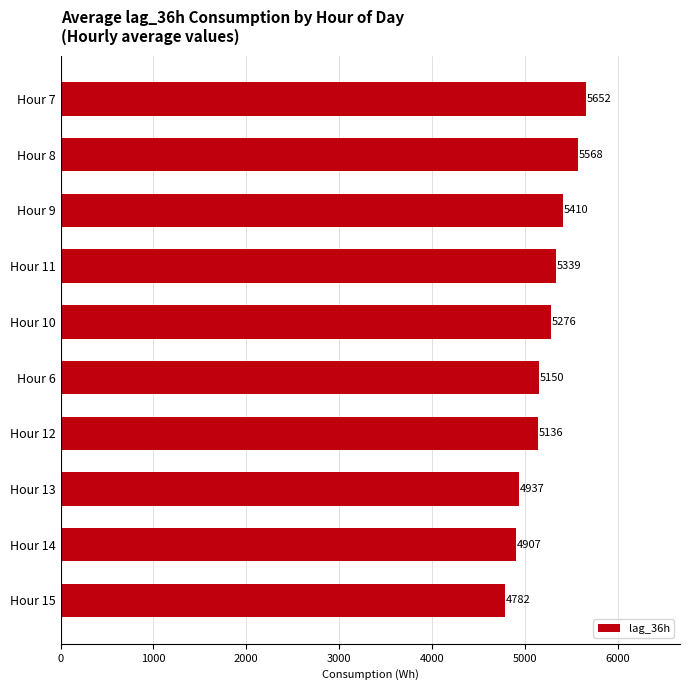

At which category does the chart reach its minimum across all series?

Hour 15